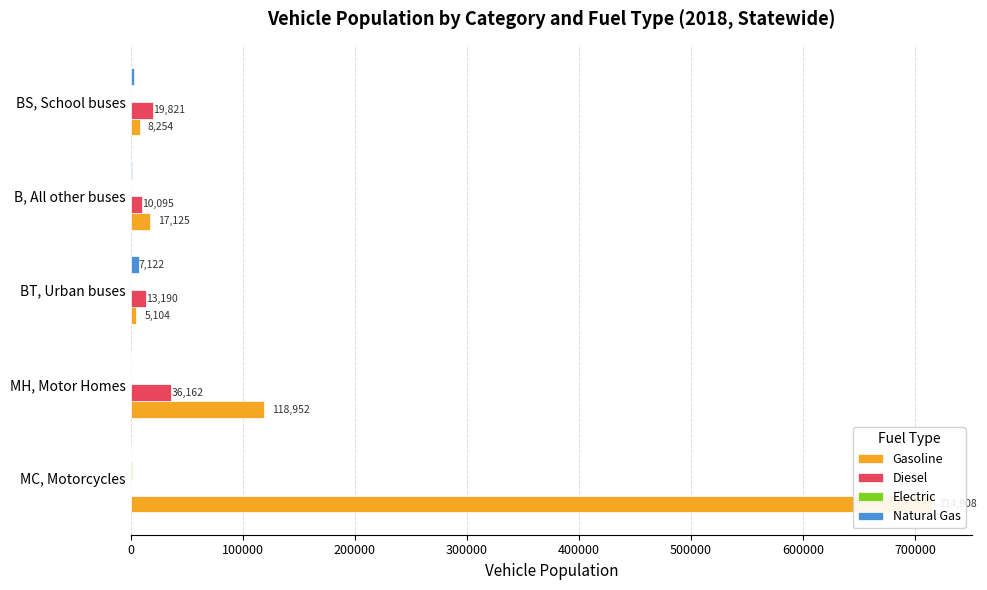

At MC, Motorcycles, list the series in order from smallest to largest.

Natural Gas, Diesel, Electric, Gasoline